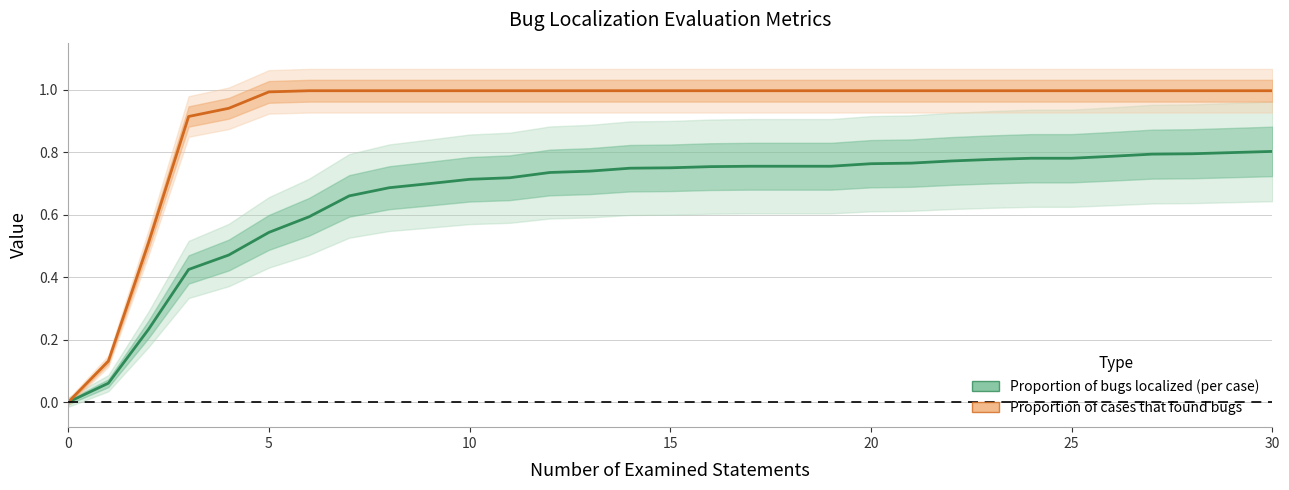

What is the difference between the second highest and second lowest values in the Proportion of cases that found bugs series?

0.9